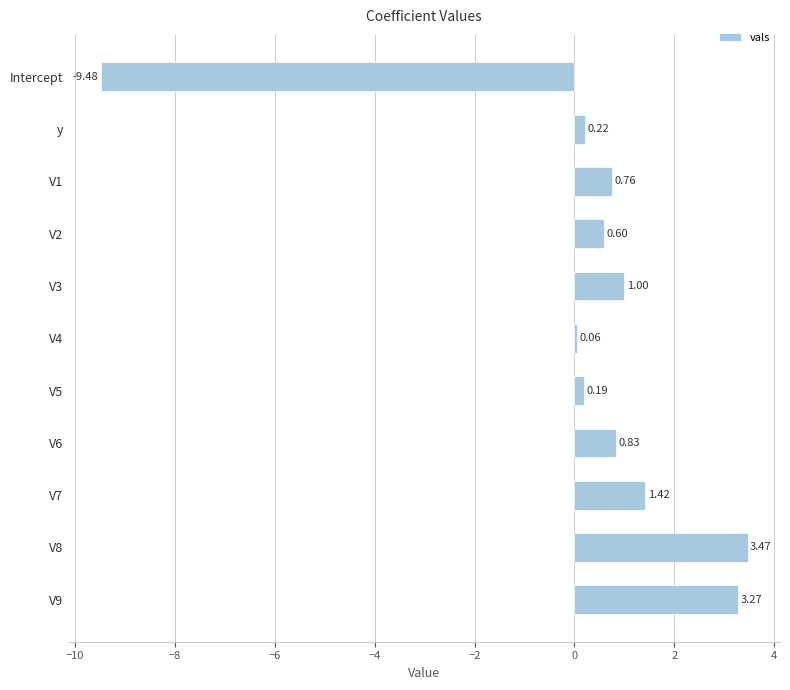

What is the label of the 1st bar from the top?

Intercept